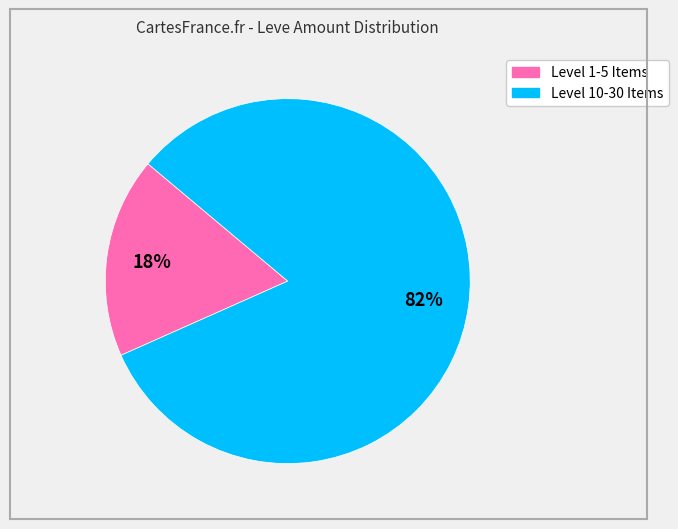

To the nearest percent, what is the difference between the largest and smallest slice percentages?

64%